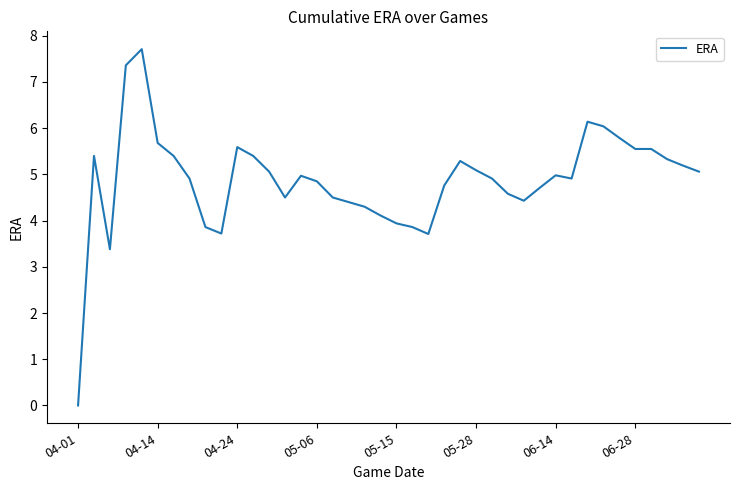

What is the maximum value shown in the chart?

7.7